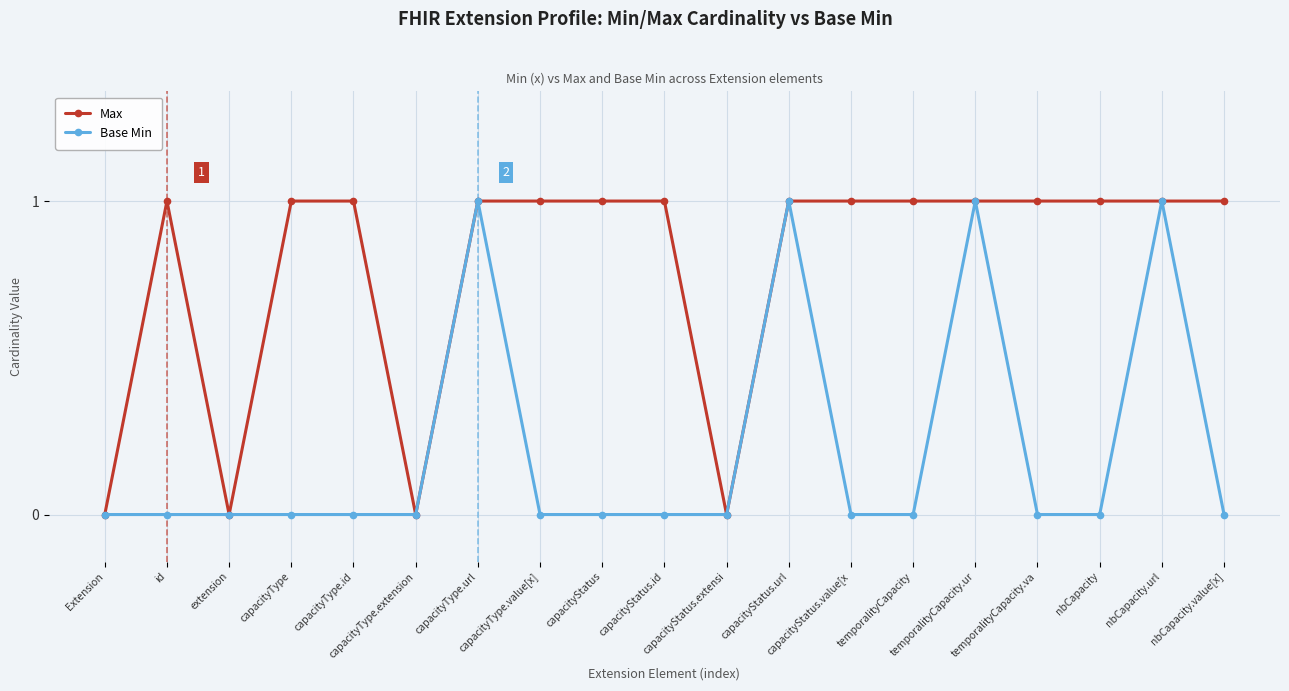

True or false: Base Min has more than 2 interior local peaks.

True